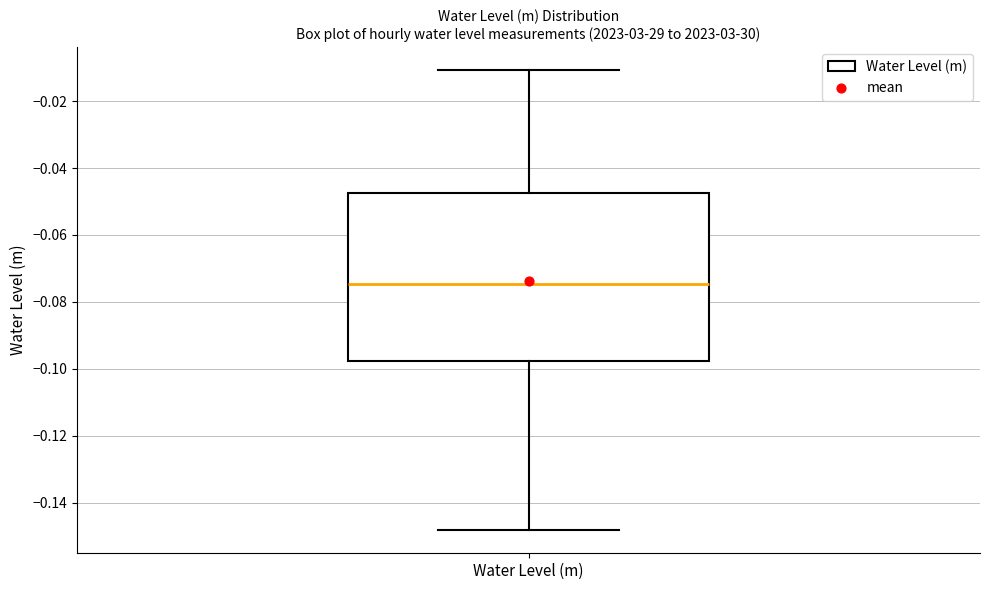

Transcribe this box plot: give where the median line is, the range the box spans, and where the two whiskers end, as read against the y-axis. The values are not printed on the chart, so give them approximately, as read against the axis.

median -0.074, box -0.098 to -0.048, whiskers -0.148 to -0.010